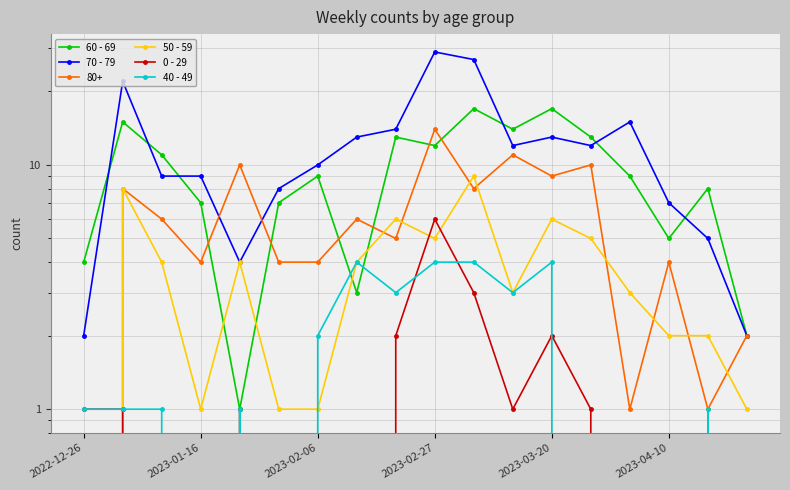

Is the value of 60 - 69 at 2023-02-06 greater than the value of 0 - 29 at 10?

Yes